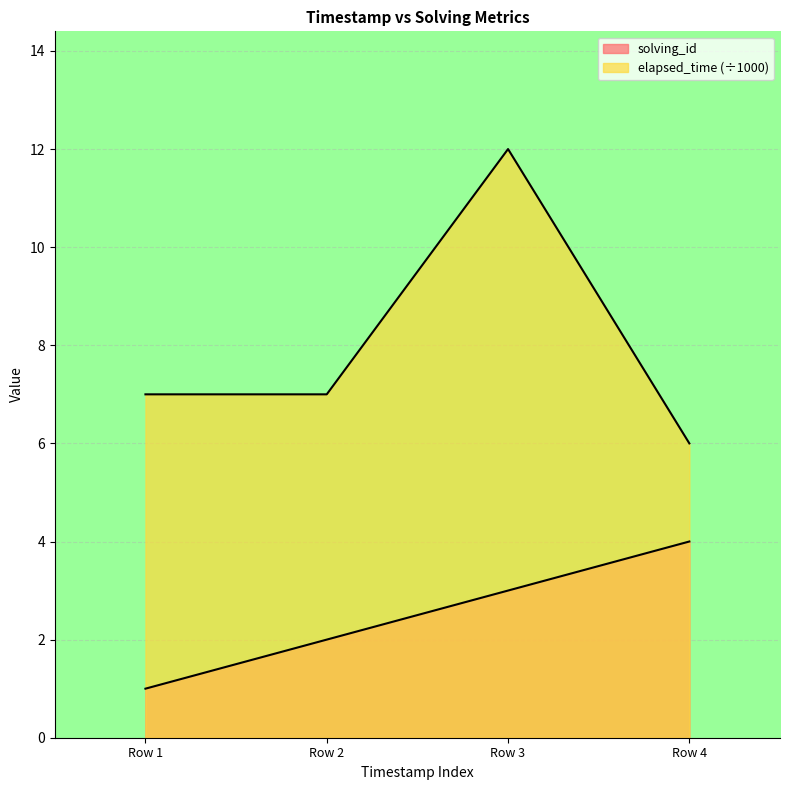

How many distinct data groups are displayed?

2